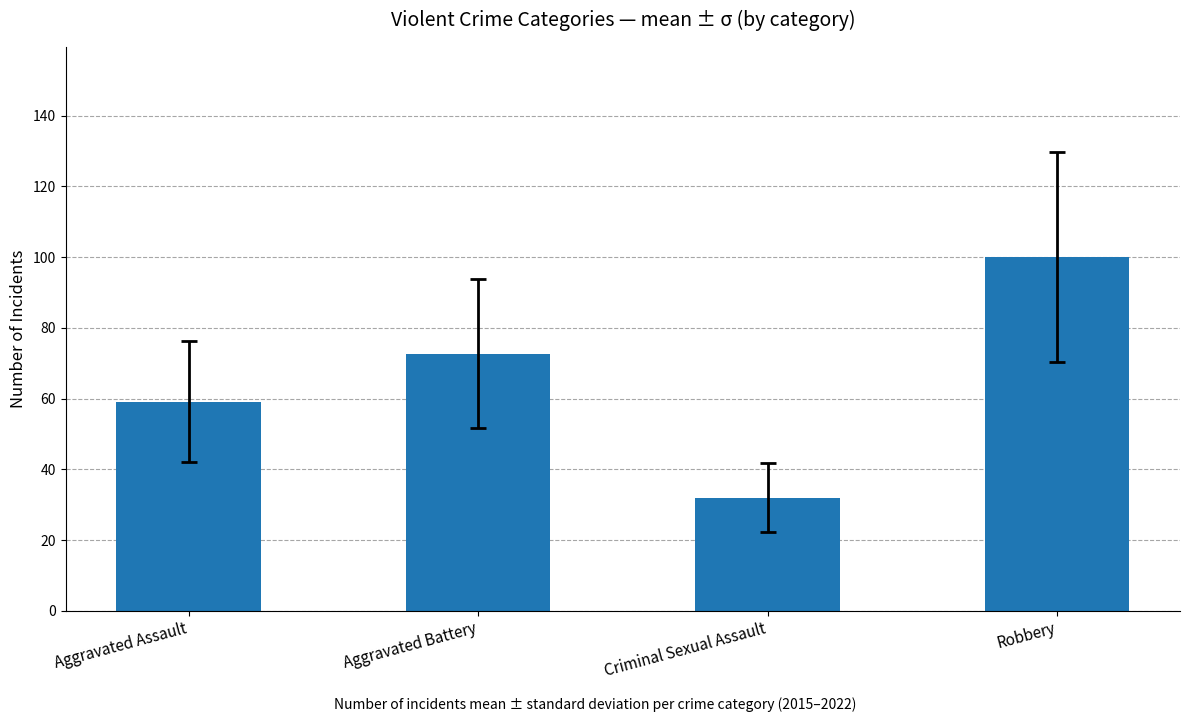

At which category does the chart reach its minimum across all series?

Criminal Sexual Assault